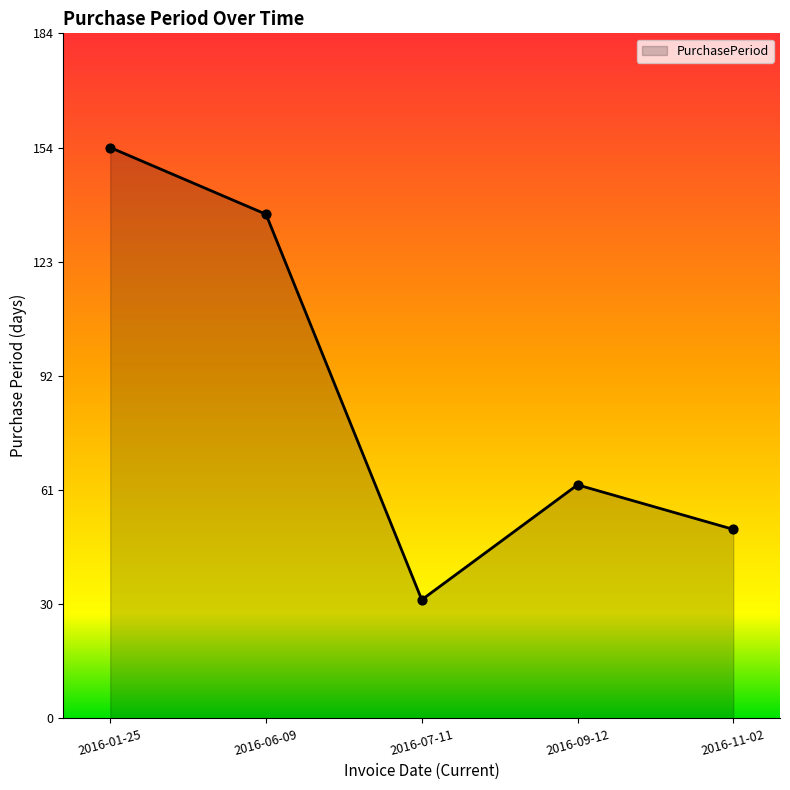

What is the ratio of the value at 2016-01-25 to the value at 2016-09-12?

2.4